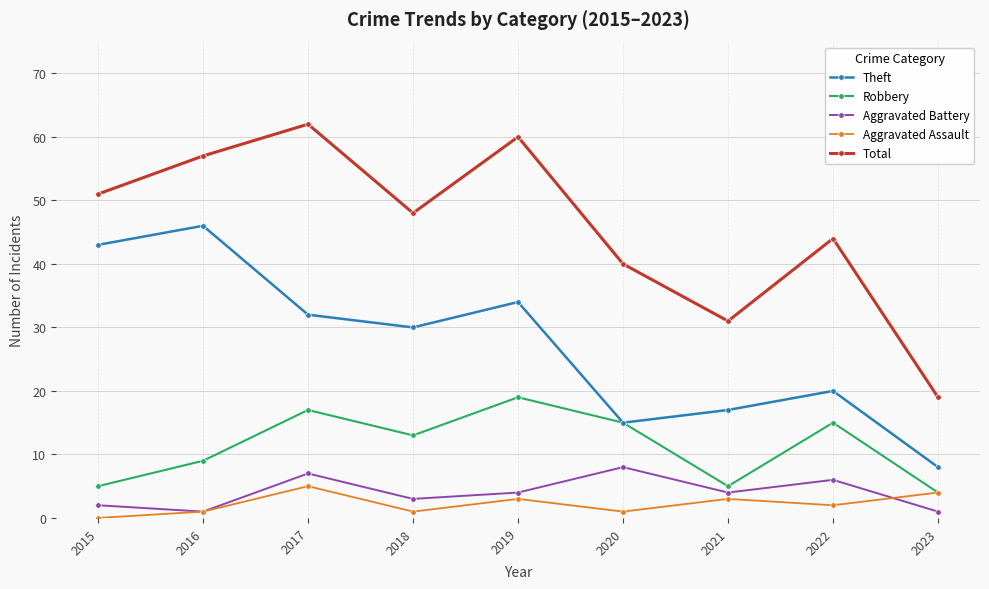

True or false: Robbery has more than 1 points higher than both neighbors.

True